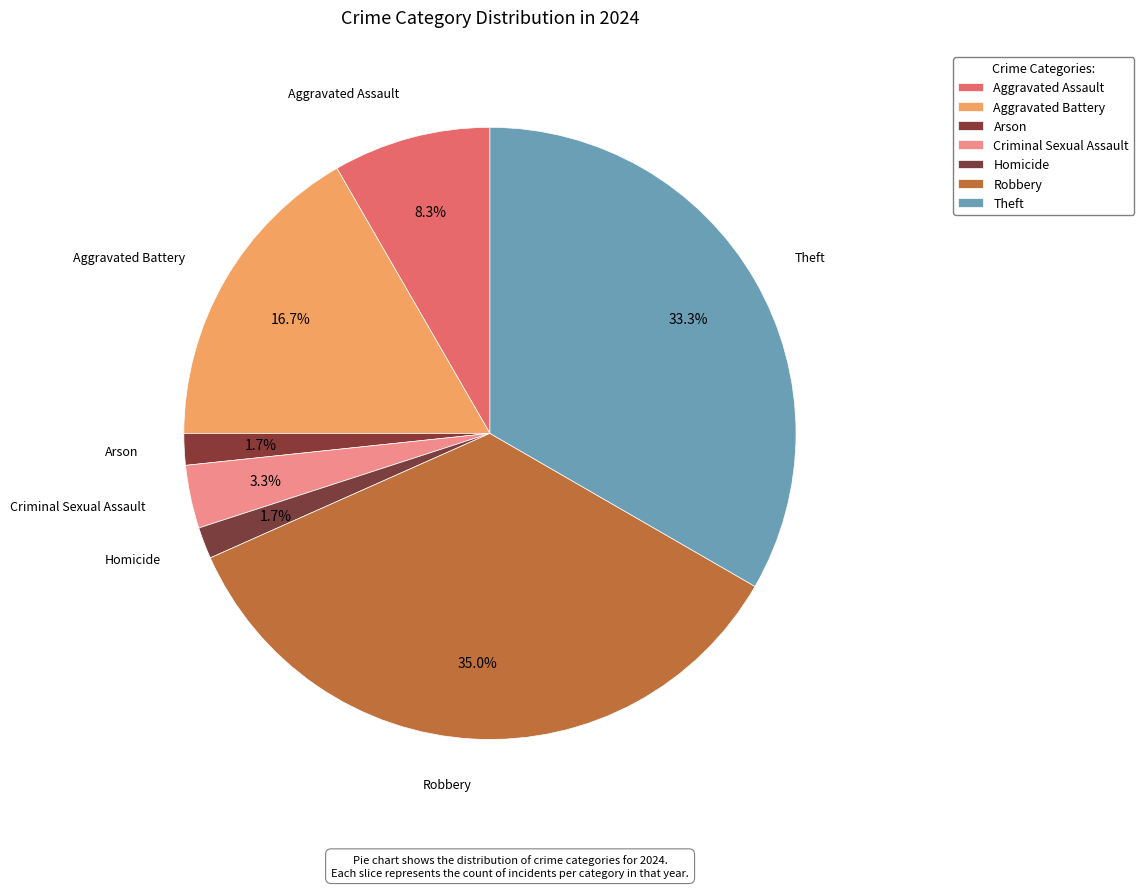

How many slices are in this pie chart?

7